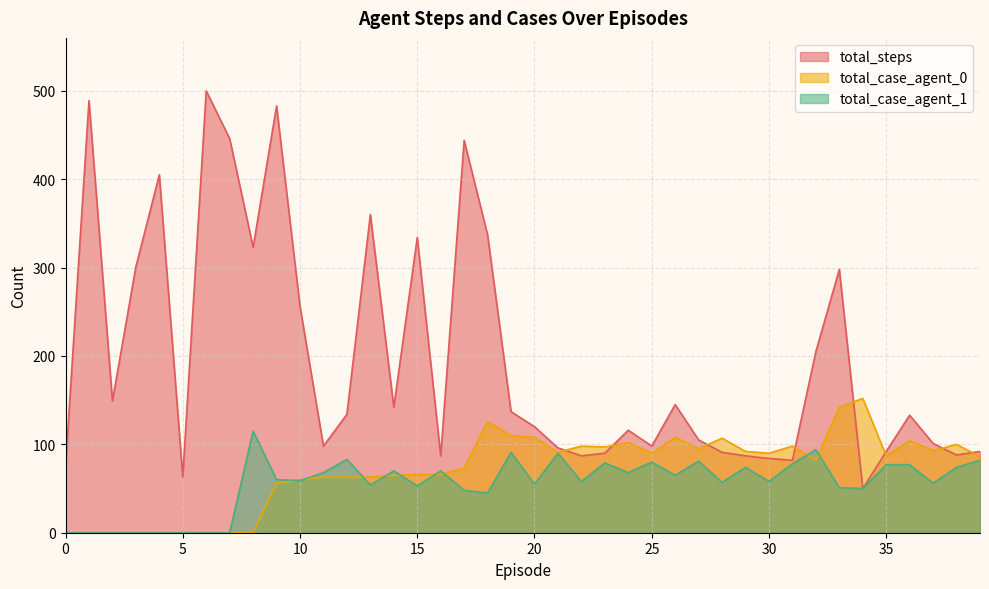

What is the total value across all series at 18?

508